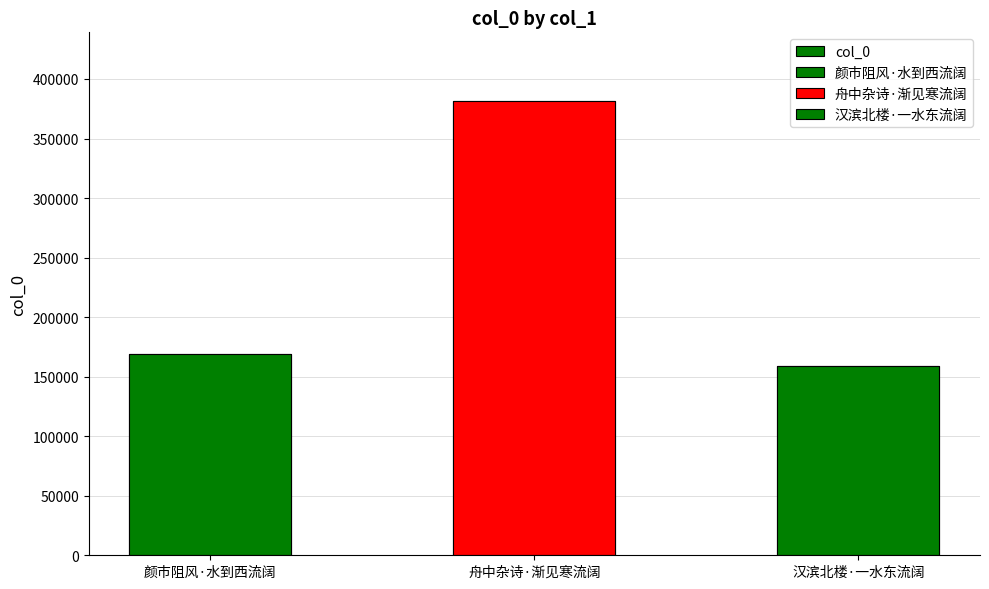

What is the average value?

236695